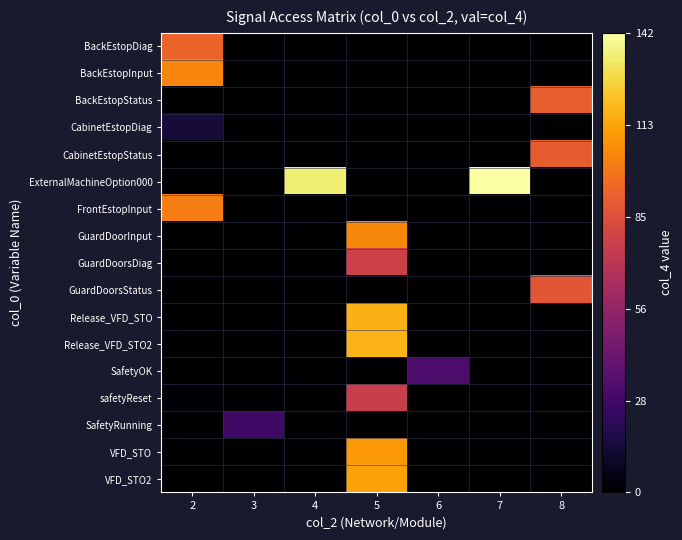

At how many categories does at least one series exceed 10?

7